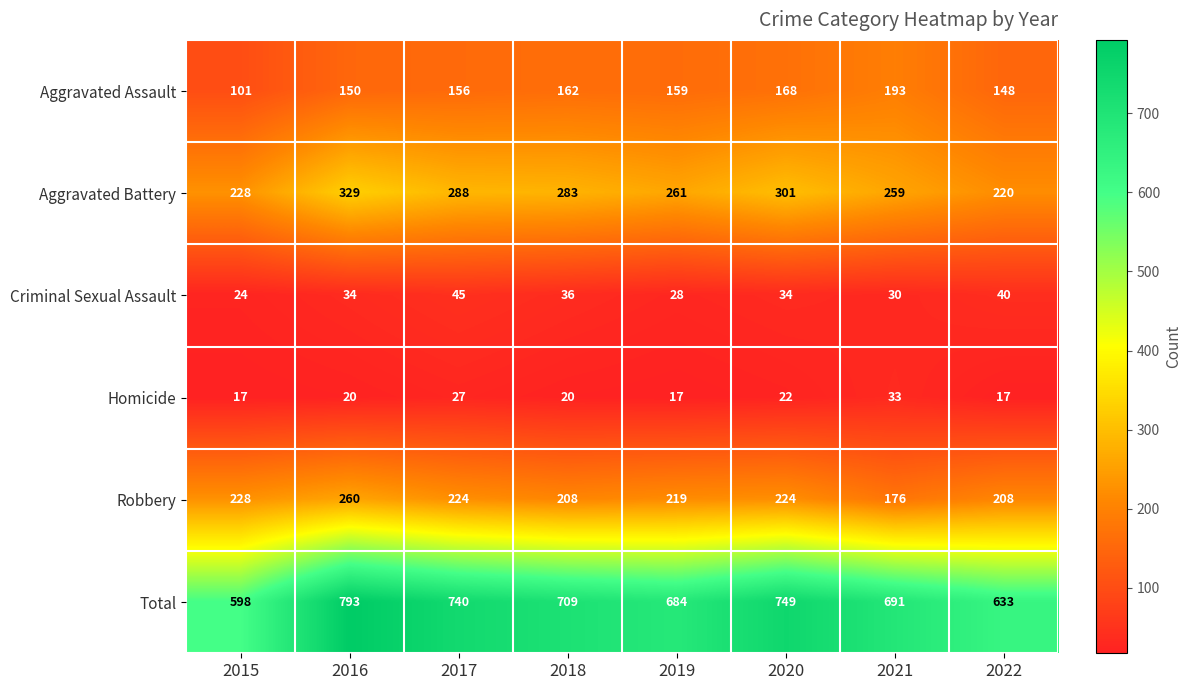

Which series has the largest total across all categories?

Total